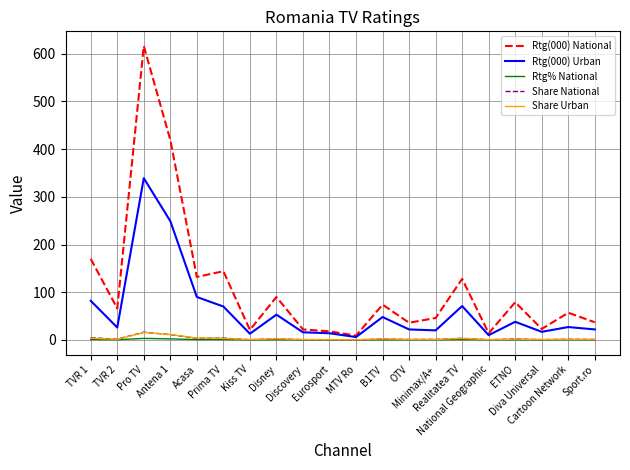

At how many categories does at least one series exceed 360?

2